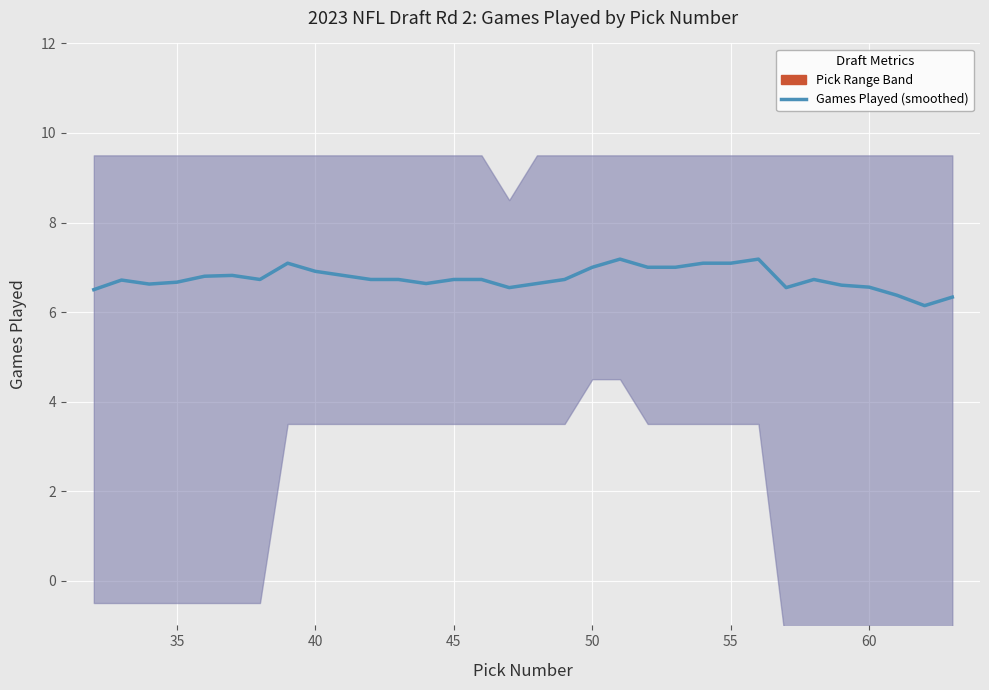

Reading left to right, extract all data points from this chart.

6.5	6.7	6.6	6.7	6.8	6.8	6.7	7.1	6.9	6.8	6.7	6.7	6.6	6.7	6.7	6.5	6.6	6.7	7.0	7.2	7.0	7.0	7.1	7.1	7.2	6.5	6.7	6.6	6.6	6.4	6.1	6.3